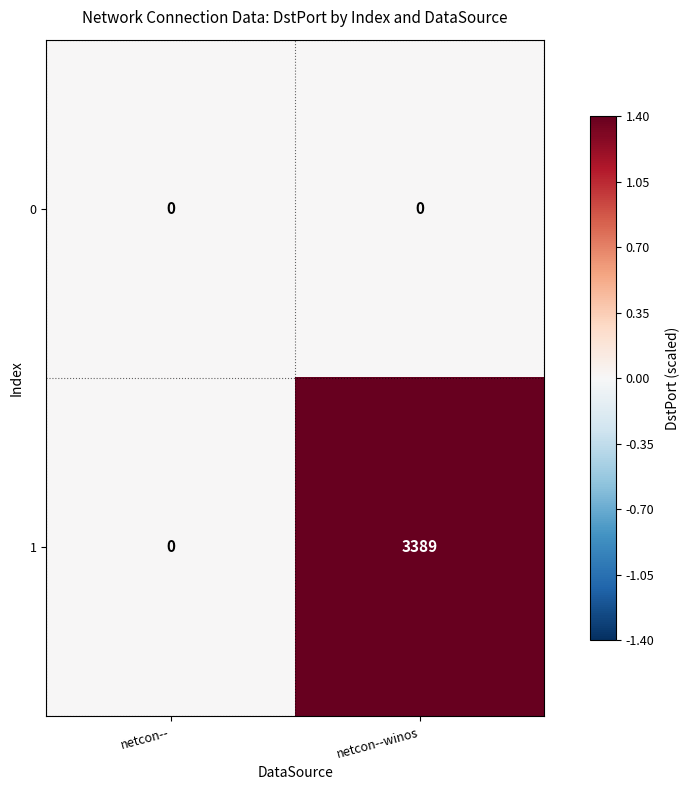

How many categories are shown in the chart?

2